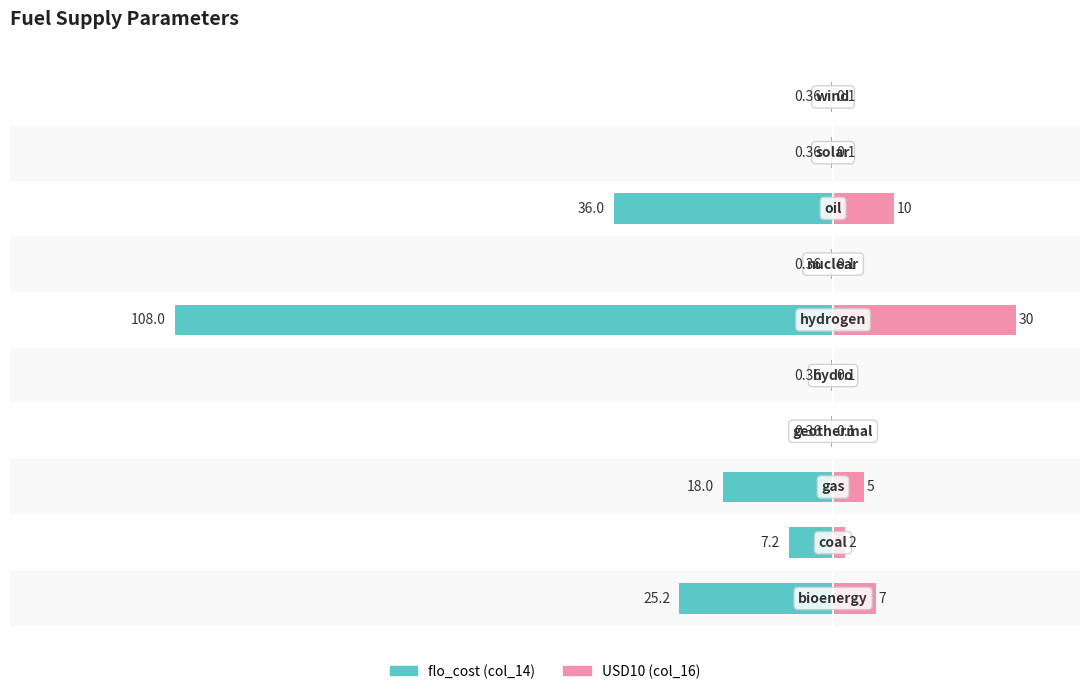

Reading right to left, transcribe all the data shown in this chart.

col_14 (flo_cost): 9=-0.4	8=-0.4	7=-36.0	6=-0.4	5=-108.0	4=-0.4	3=-0.4	2=-18.0	1=-7.2	0=-25.2
col_16 (USD10): 9=0.1	8=0.1	7=10.0	6=0.1	5=30.0	4=0.1	3=0.1	2=5.0	1=2.0	0=7.0